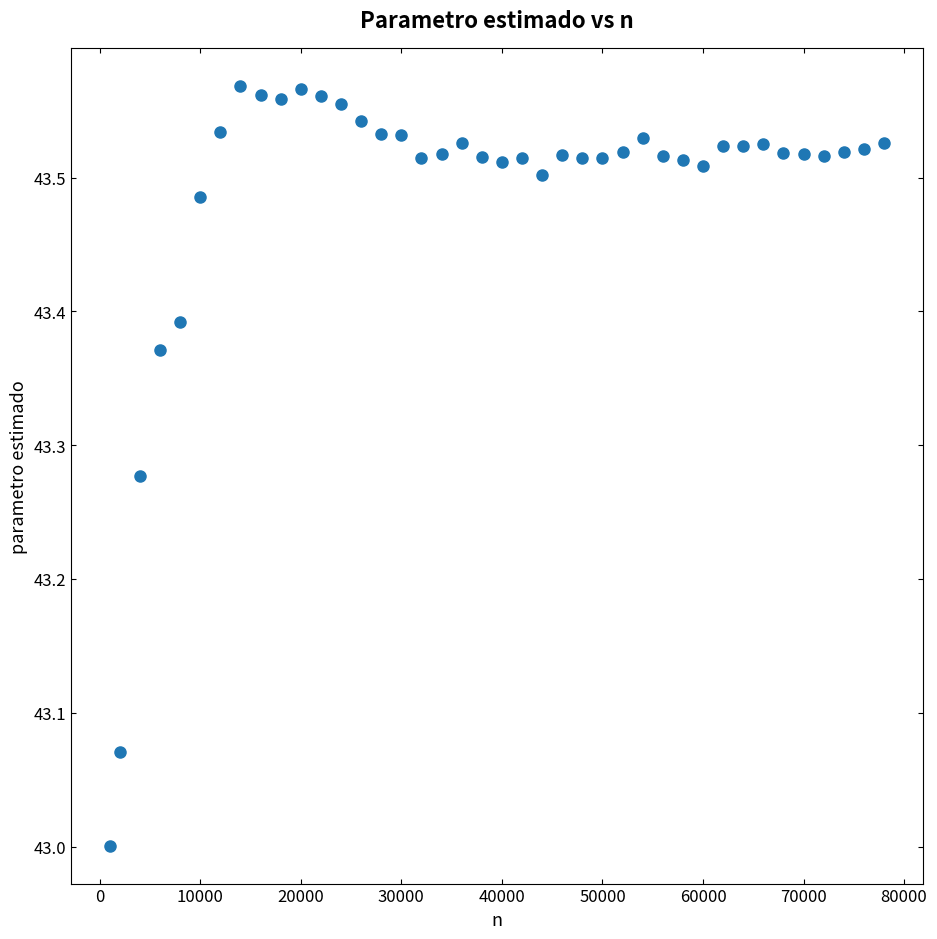

What is the range of X values (max minus min)?

77000.0